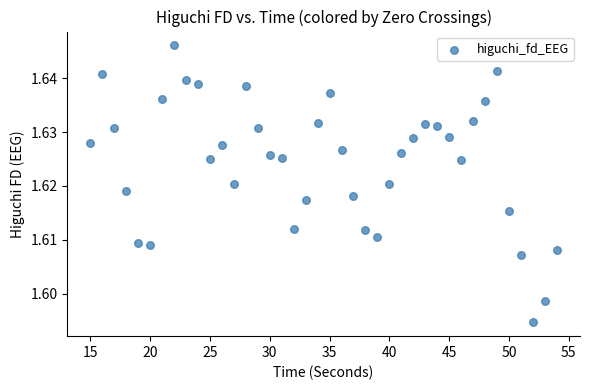

What is the range of X values (max minus min)?

39.0